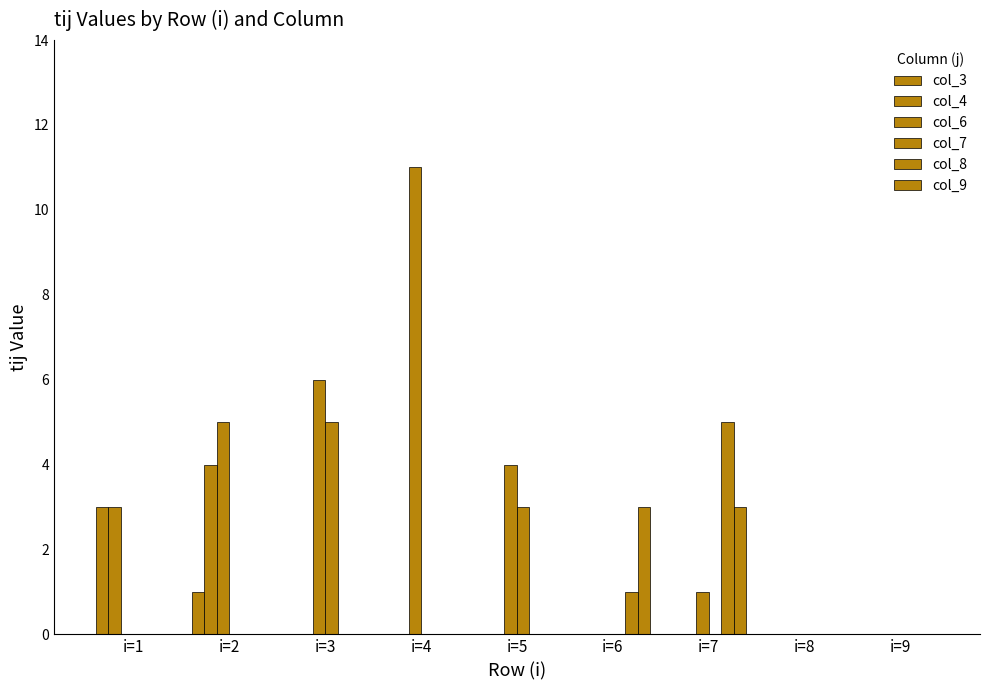

What is the difference between the maximum and minimum values in the col_3 series?

3